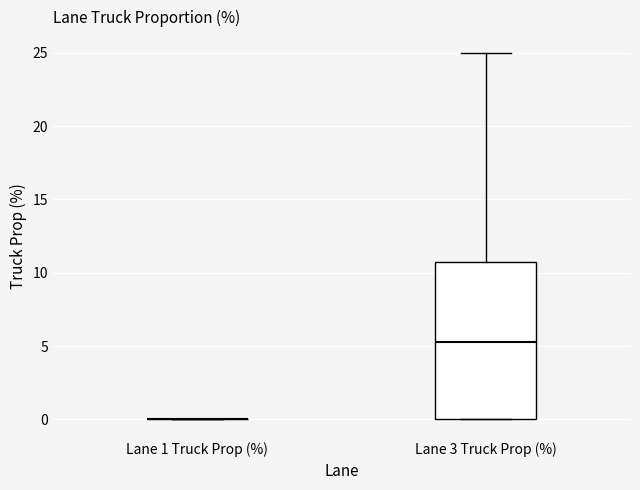

Which box is the tallest, from its lower edge to its upper edge?

Lane 3 Truck Prop (%)